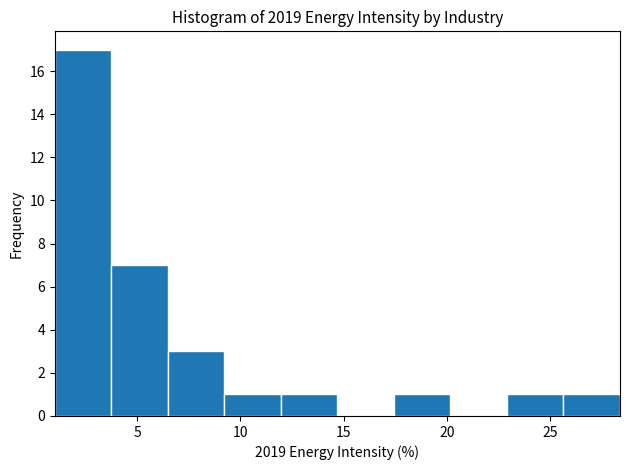

Reading left to right, transcribe this chart: for each bar, give the range it covers on the x-axis and its height. Neither the bar edges nor the heights are printed on the chart, so give them approximately, as read against the axes.

1.0 to 3.5: 17
3.5 to 6.5: 7
6.5 to 9.0: 3
9.0 to 12.0: 1
12.0 to 14.5: 1
14.5 to 17.5: 0
17.5 to 20.0: 1
20.0 to 23.0: 0
23.0 to 25.5: 1
25.5 to 28.5: 1